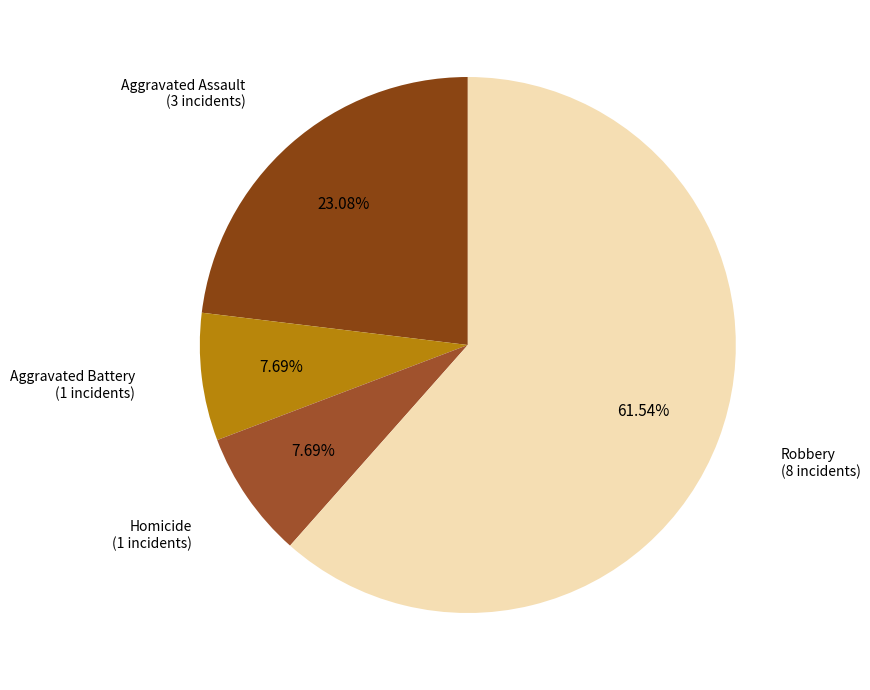

How many slices are in this pie chart?

4